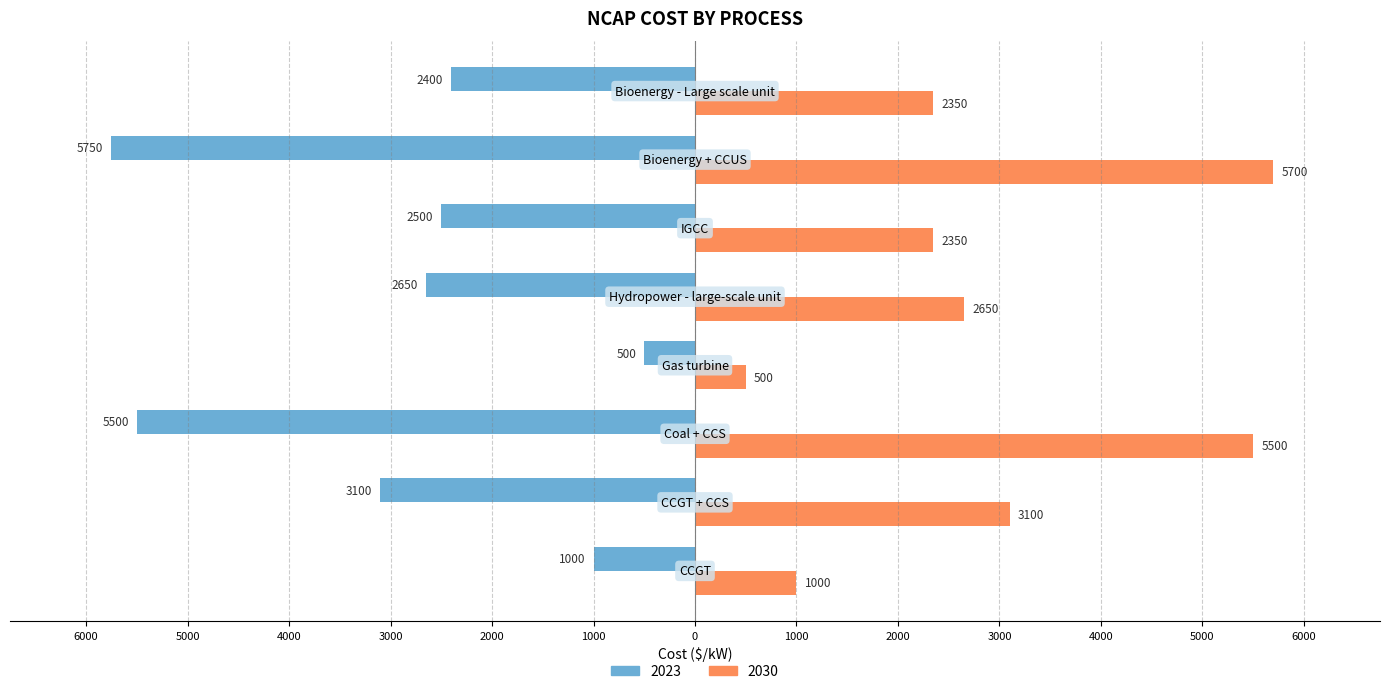

Reading left to right, what are all the values shown in this chart?

2023: CCGT=-1000	CCGT + CCS=-3100	Coal + CCS=-5500	Gas turbine=-500	Hydropower - large-scale unit=-2650	IGCC=-2500	Bioenergy + CCUS=-5750	Bioenergy - Large scale unit=-2400
2030: CCGT=1000	CCGT + CCS=3100	Coal + CCS=5500	Gas turbine=500	Hydropower - large-scale unit=2650	IGCC=2350	Bioenergy + CCUS=5700	Bioenergy - Large scale unit=2350